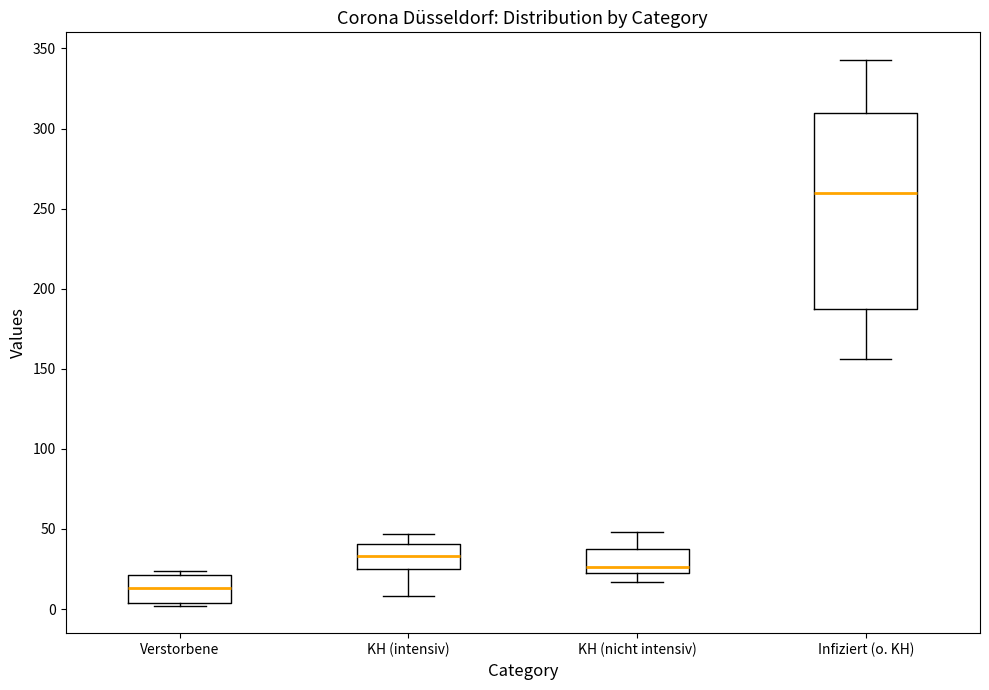

Comparing the boxes themselves (not the whiskers), which one is the tallest?

Infiziert (o. KH)